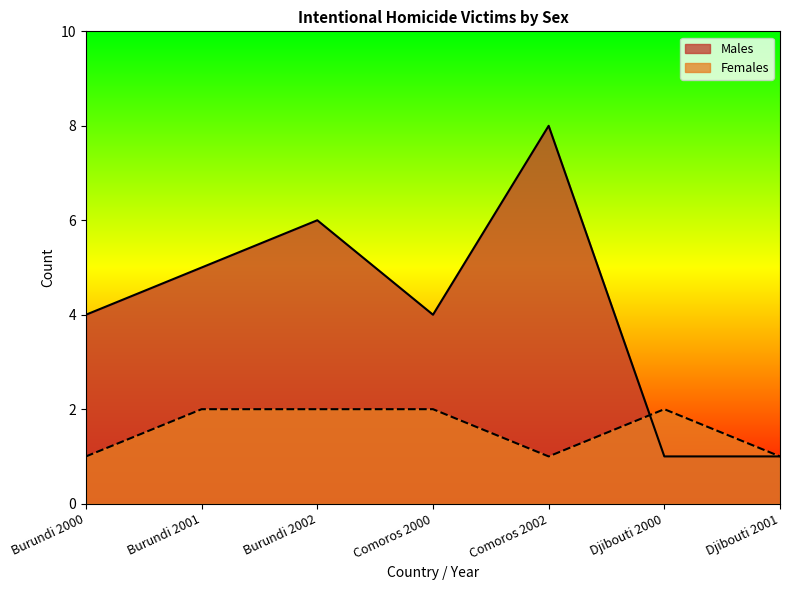

How many interior local peaks does the Females series have?

1